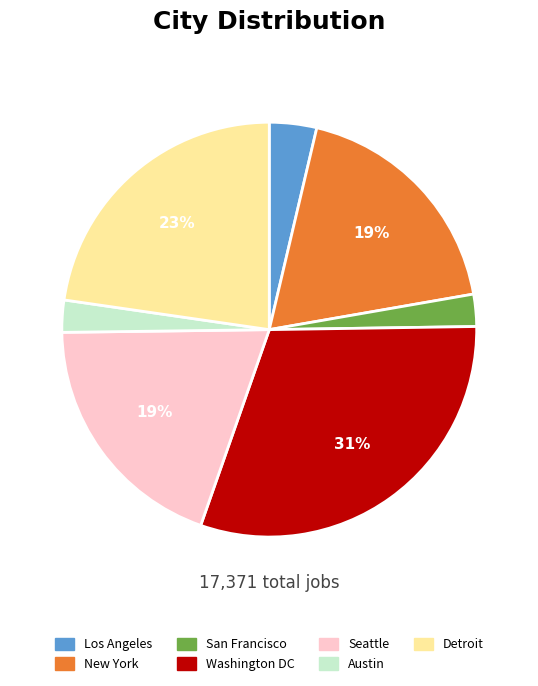

Which slice is the largest?

Washington DC